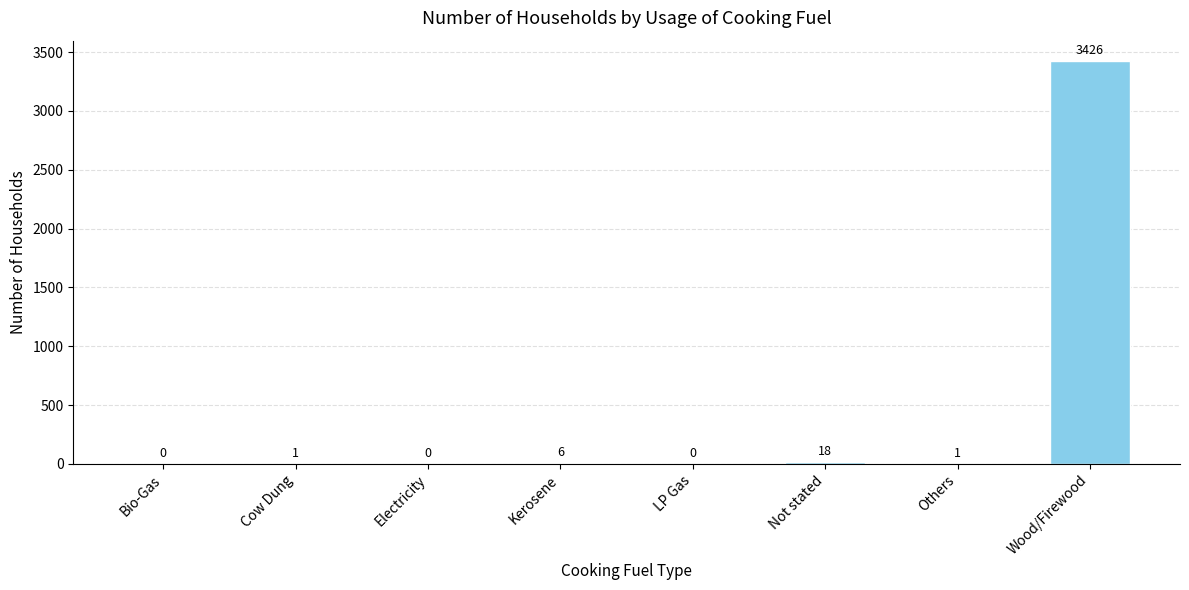

Between Others and Kerosene, which is larger?

Kerosene